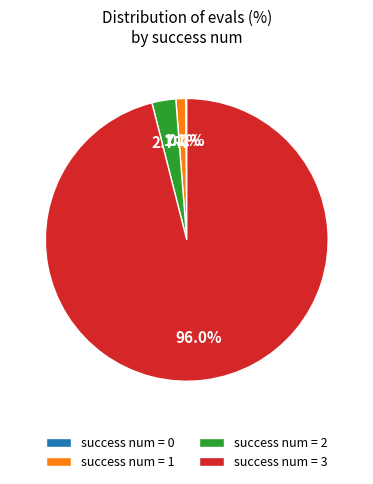

Combined, do success num = 2 and success num = 3 account for over 50%?

Yes